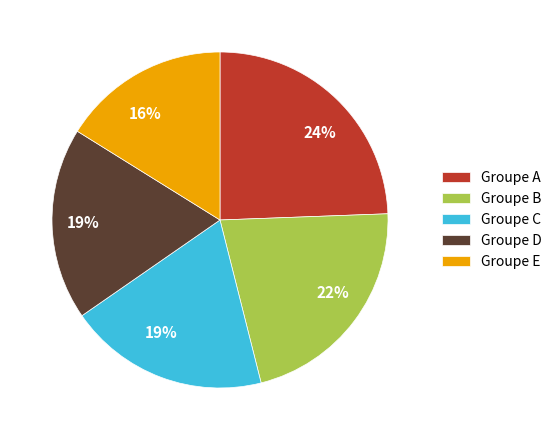

What is the largest slice in the pie chart?

Groupe A